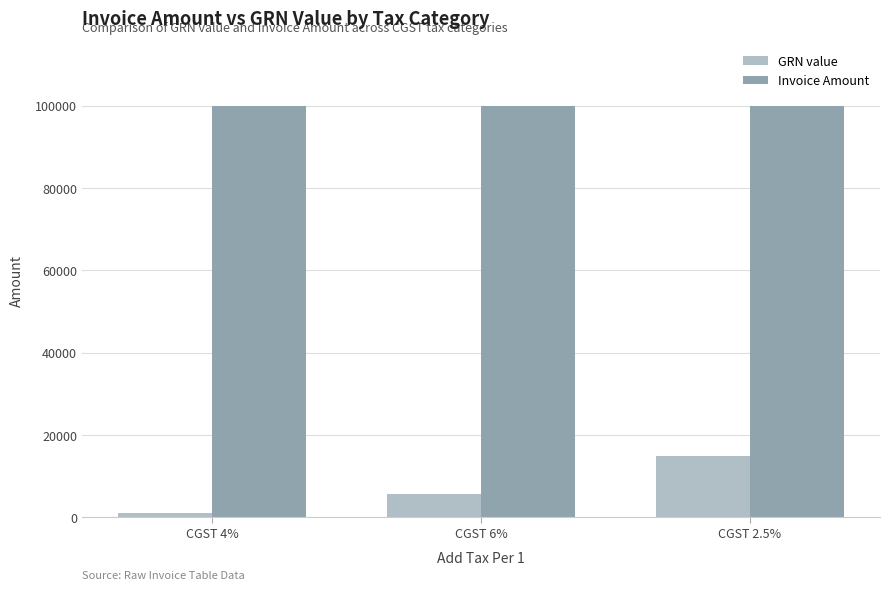

The value of GRN value at CGST 2.5% is 8531. True or false?

False